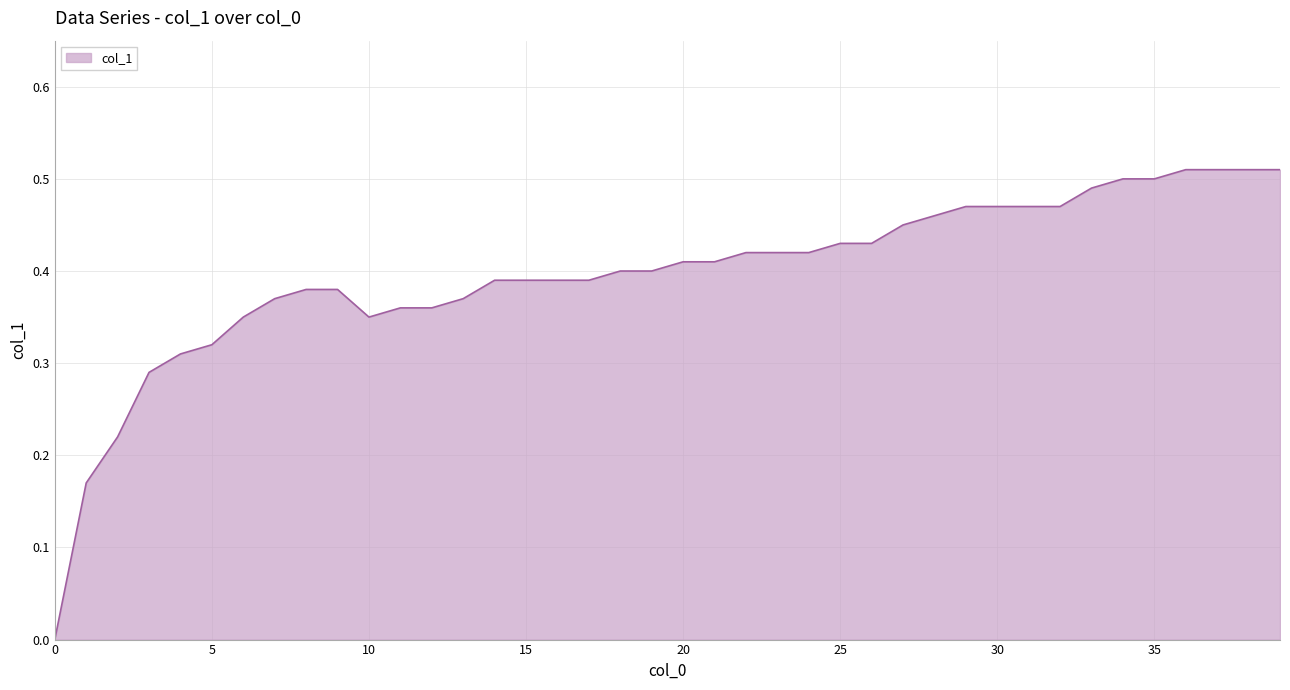

What is the value of the 27th point from the left?

0.4